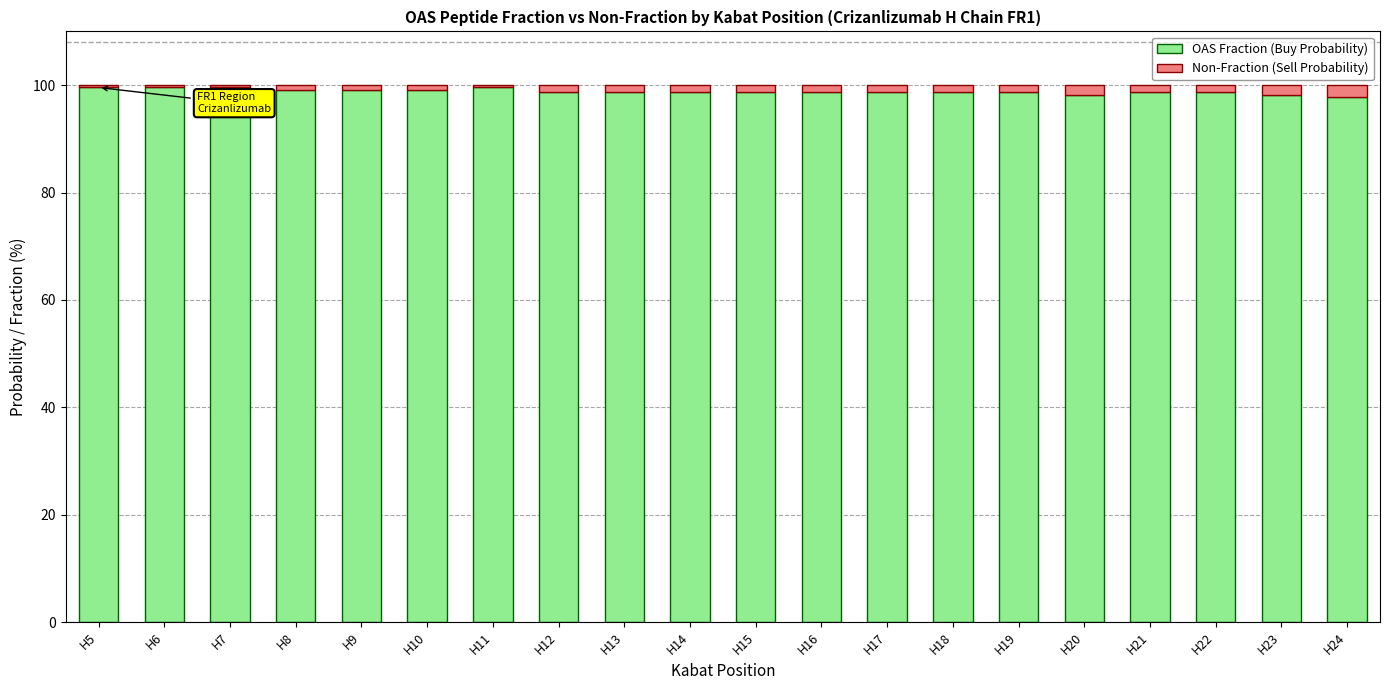

Is it true that OAS Fraction (Buy Probability) equals 98.7 at H17?

True